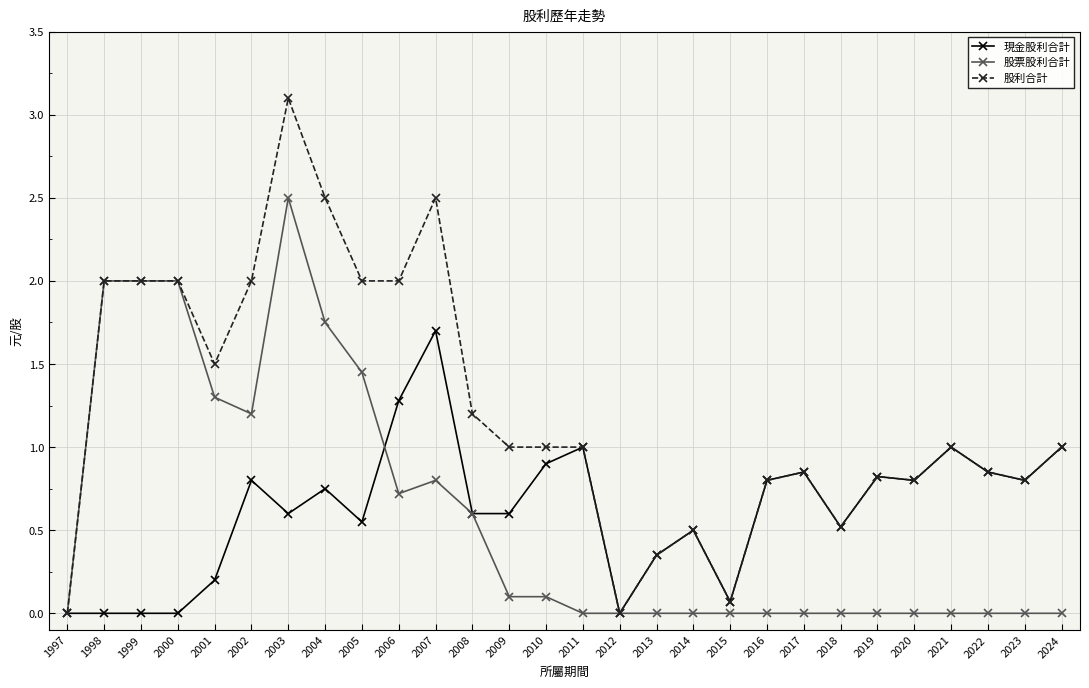

List the series in order of their peak value, lowest first.

現金股利合計, 股票股利合計, 股利合計